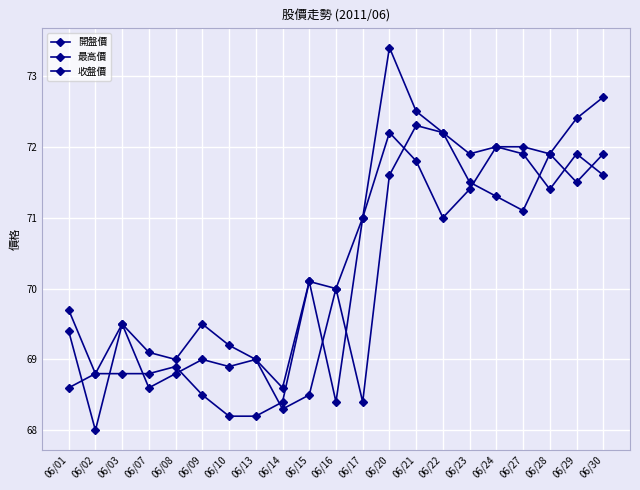

At which label does 收盤價 first exceed 70?

06/15